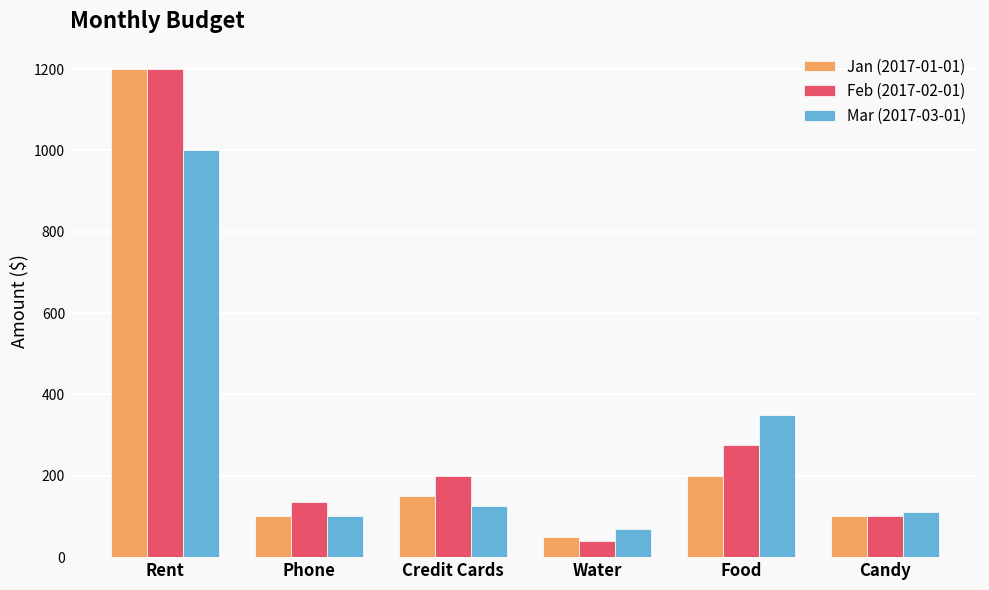

What position from the right is Phone?

5